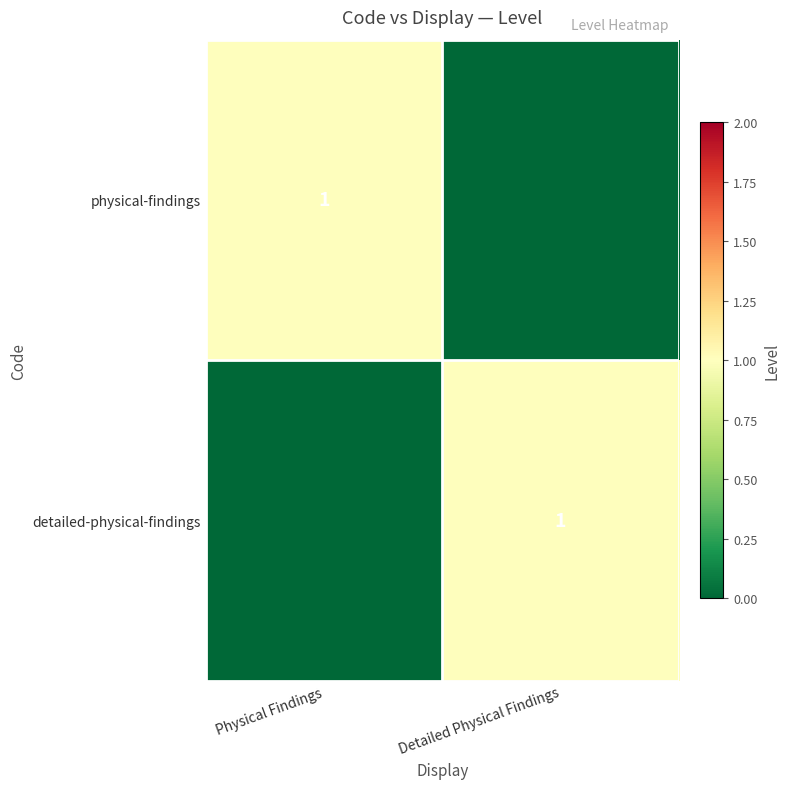

The value of physical-findings at Physical Findings is 2. True or false?

False